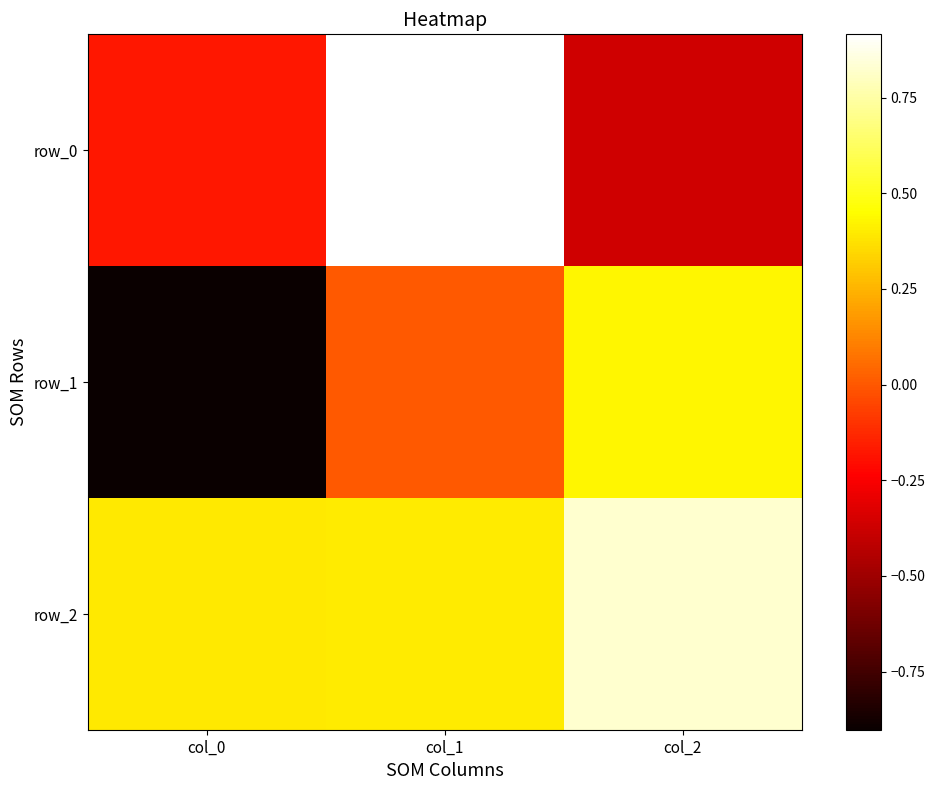

The row_2 series shows 0.3 at col_0. True or false?

False